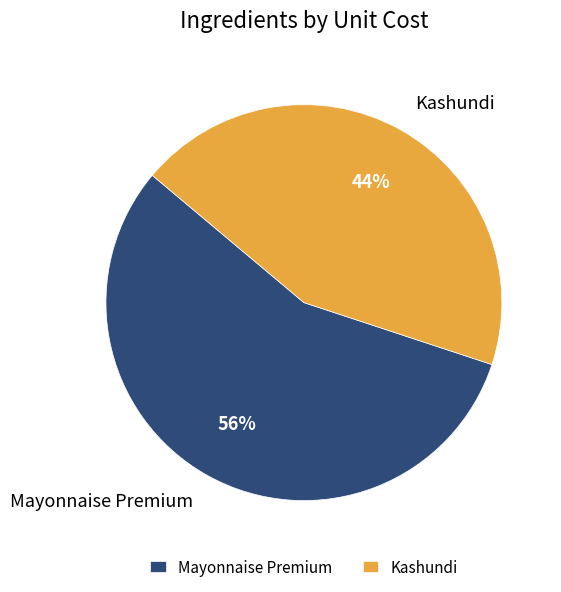

Between Mayonnaise Premium and Kashundi, which is larger?

Mayonnaise Premium